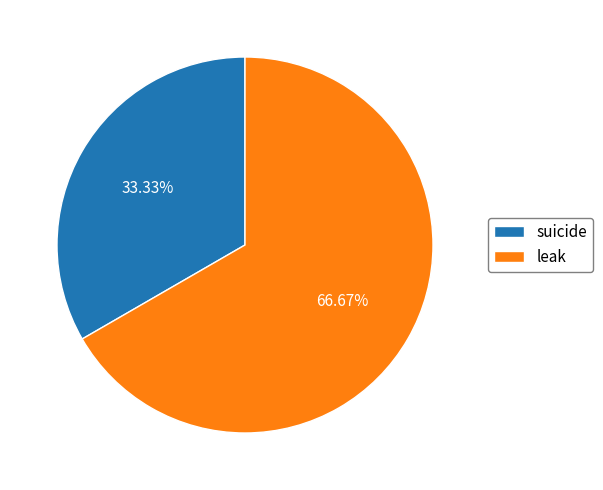

Rank the categories by value from highest to lowest.

leak, suicide